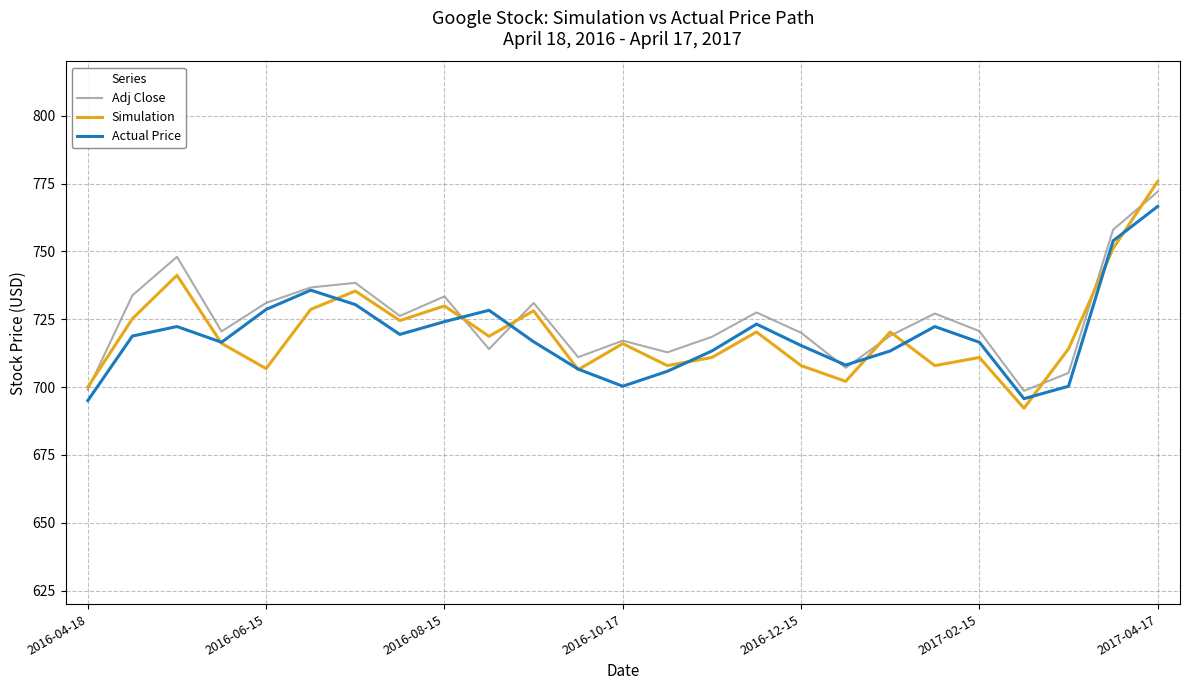

Which series has the largest range (max minus min)?

Simulation